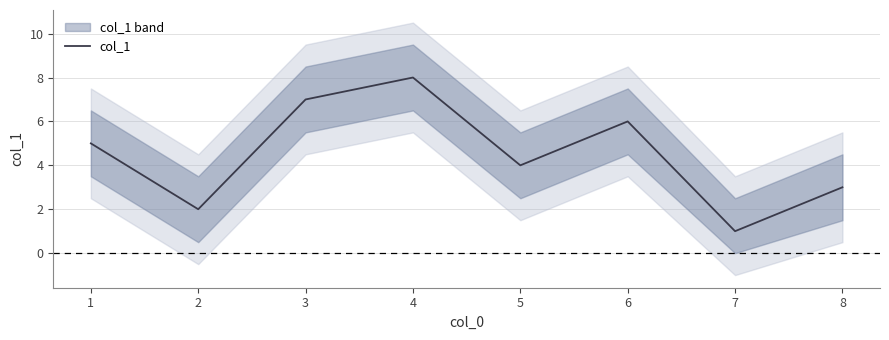

List the labels in order of col_1 value, smallest first.

7, 2, 8, 5, 1, 6, 3, 4